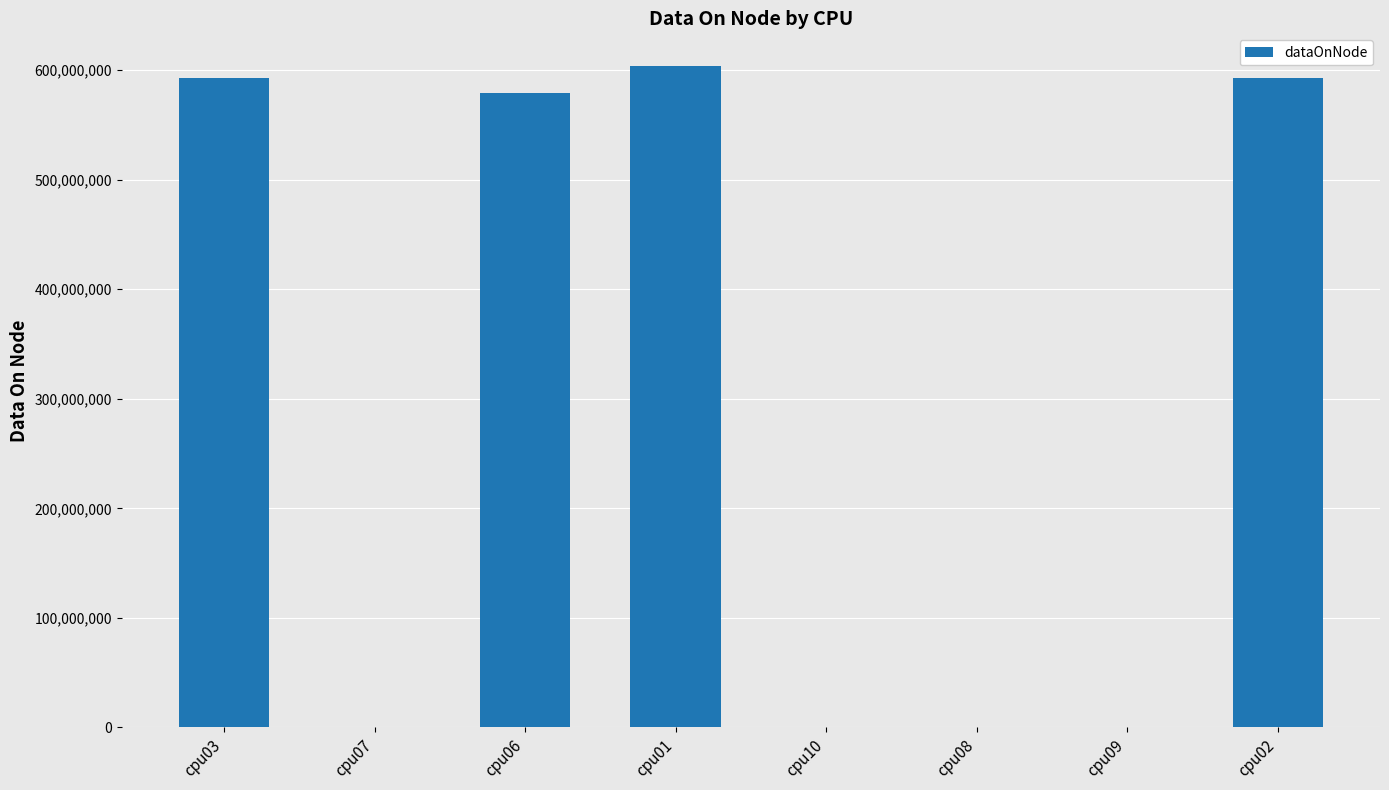

Is it true that the value at cpu06 is 578610844?

True